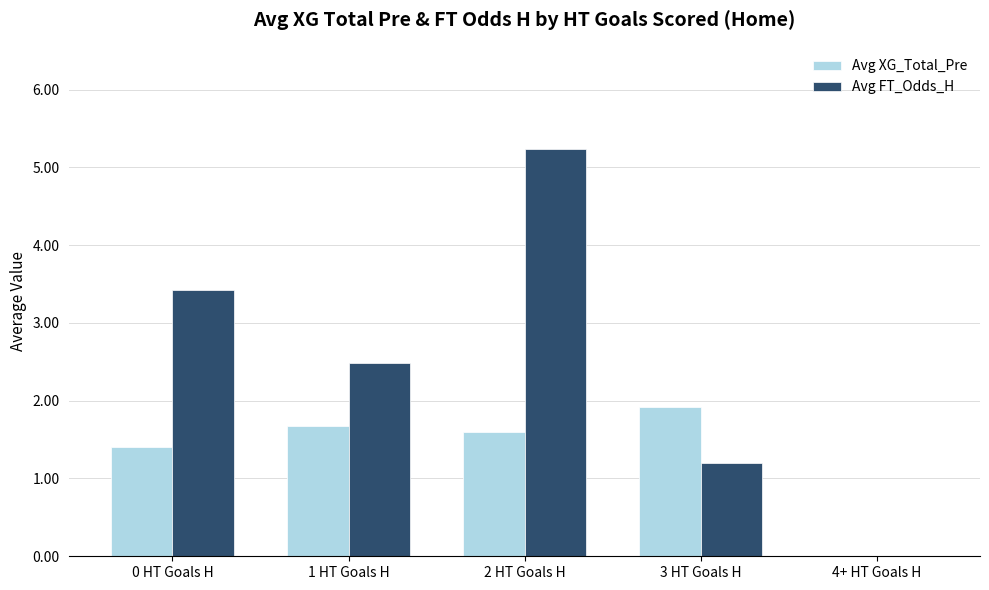

What is the sum of the Avg XG_Total_Pre values at 2 HT Goals H and 3 HT Goals H?

3.5